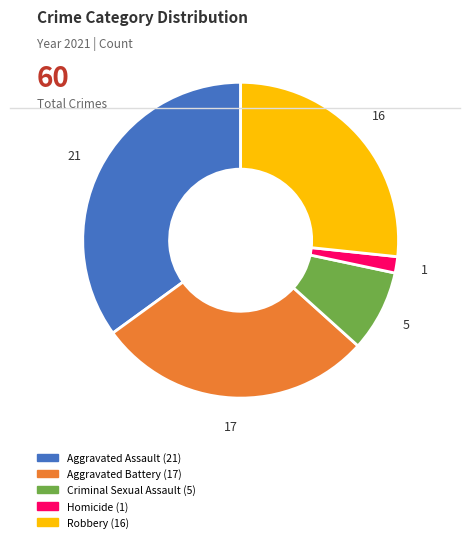

Does any single category account for the majority?

No